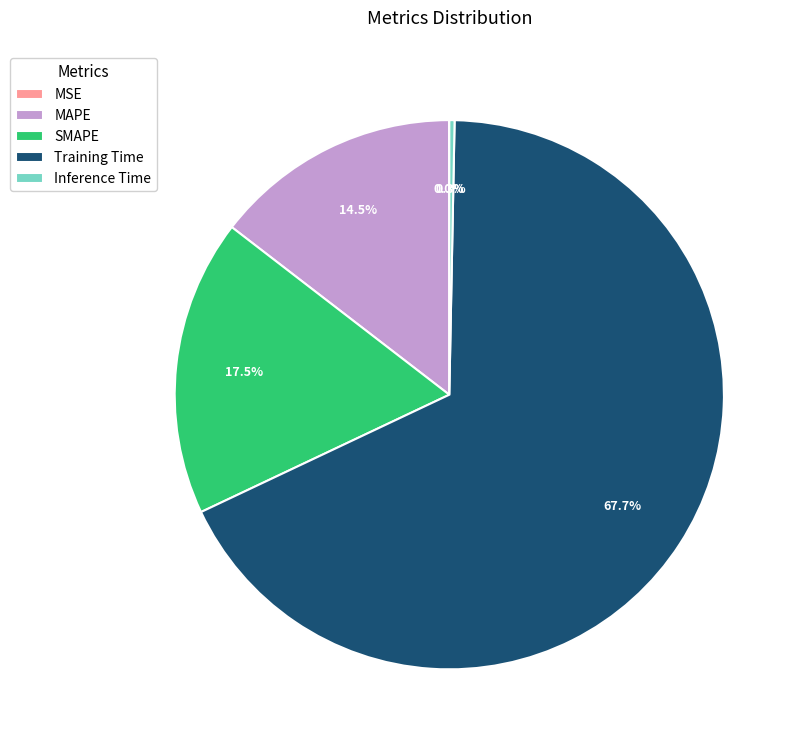

Is Training Time the majority of the pie?

Yes